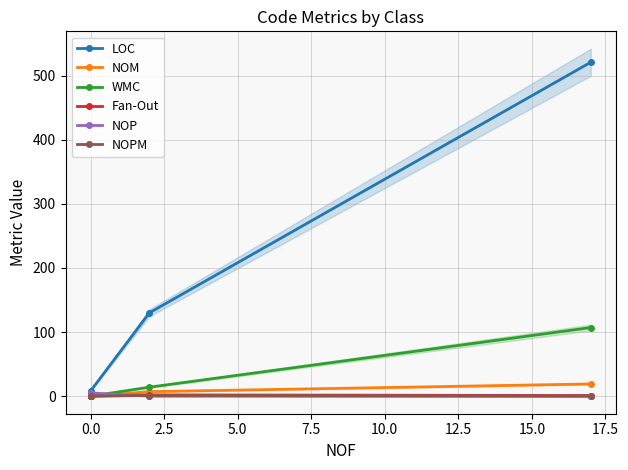

What is the highest value of the NOP series?

5